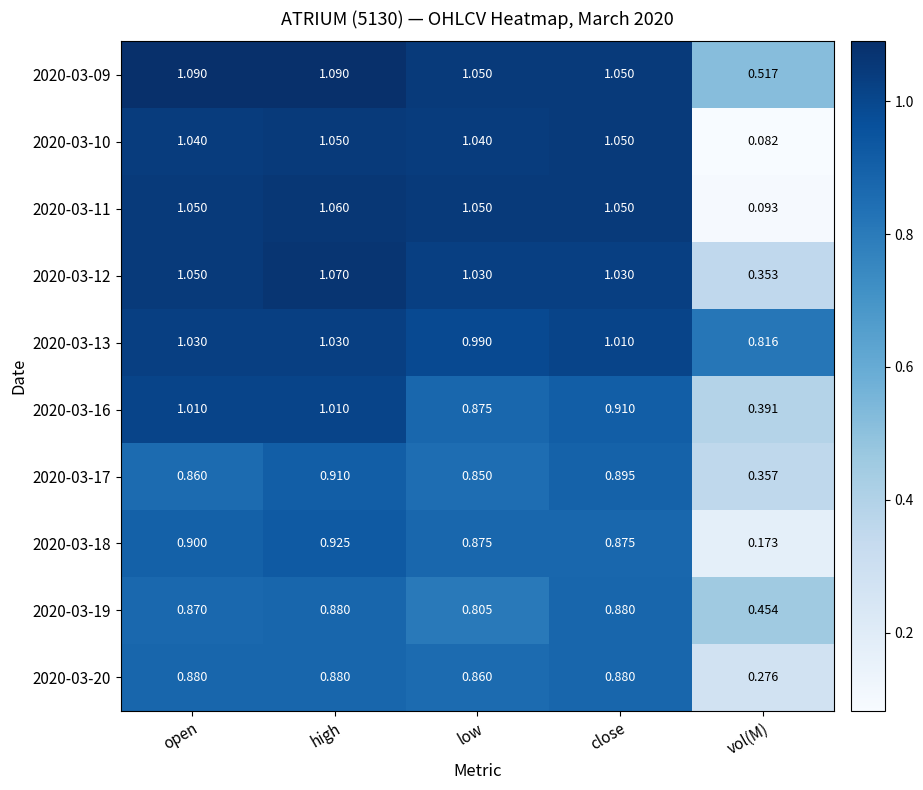

How many categories are shown in the chart?

5